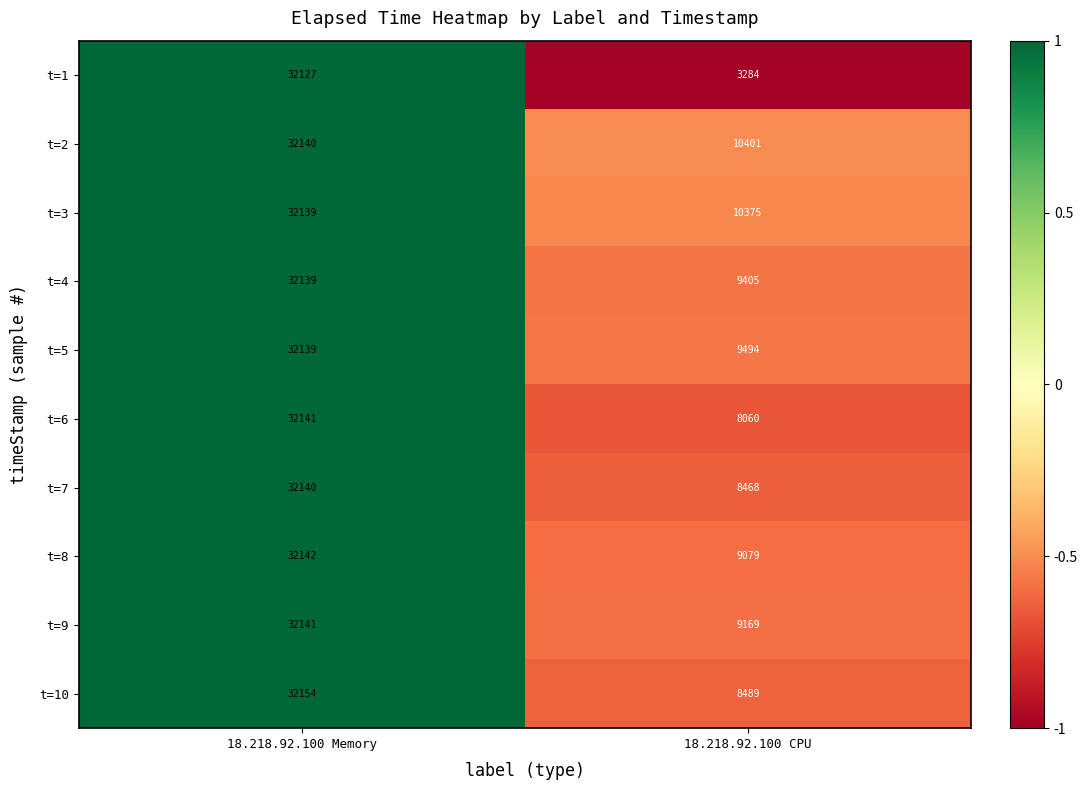

Reading left to right, transcribe all the data shown in this chart.

t=1: 32127	3284
t=2: 32140	10401
t=3: 32139	10375
t=4: 32139	9405
t=5: 32139	9494
t=6: 32141	8060
t=7: 32140	8468
t=8: 32142	9079
t=9: 32141	9169
t=10: 32154	8489